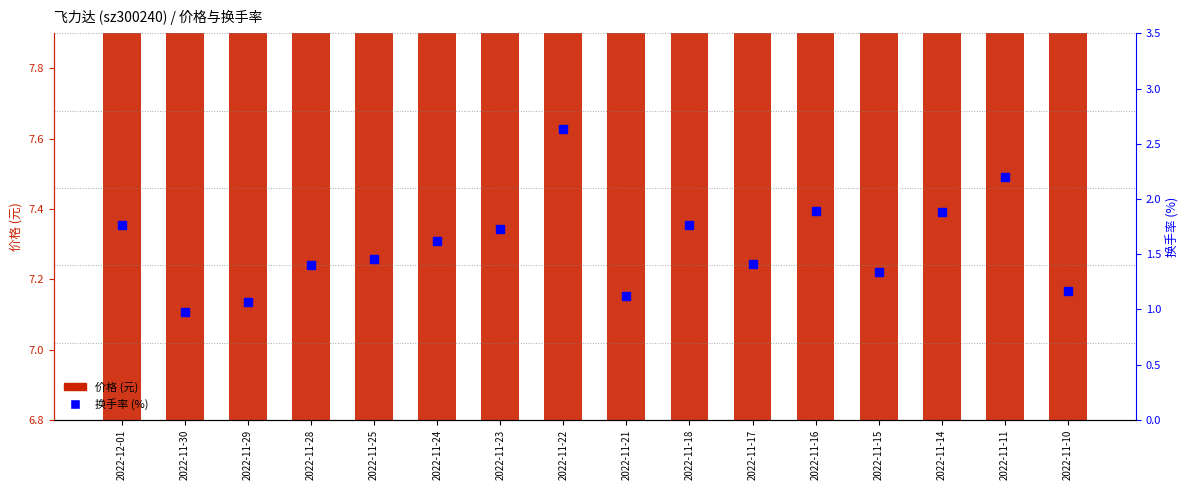

Rank the series at 2022-11-18 from highest to lowest value.

价格 (元), 换手率 (%)